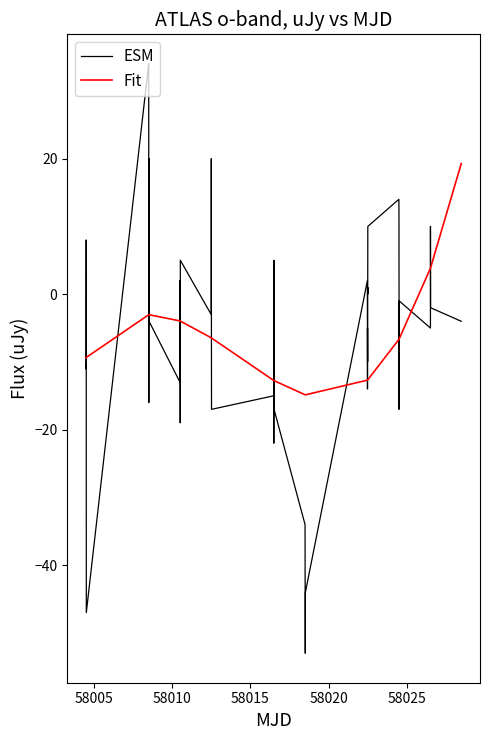

Which series has the widest spread of values?

ESM